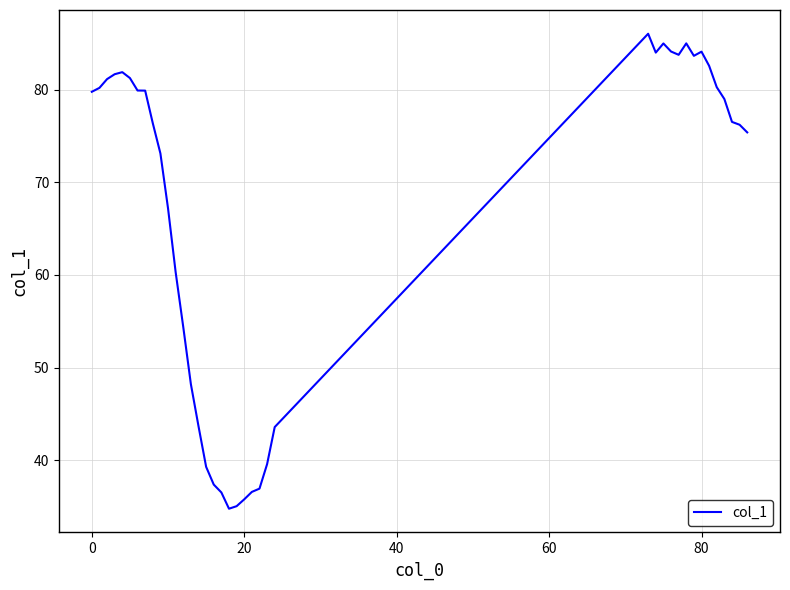

What is the smallest value displayed?

34.8